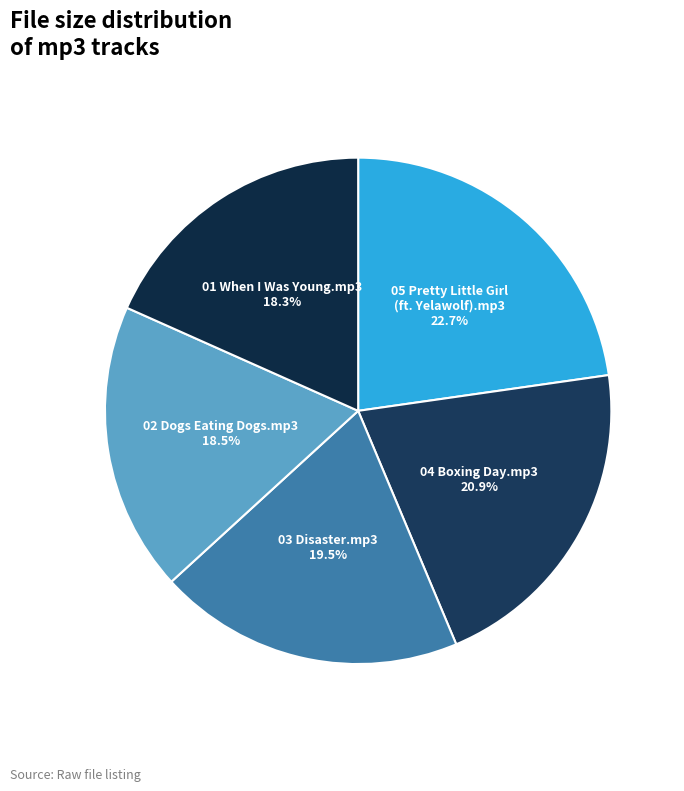

Do 04 Boxing Day.mp3 and 02 Dogs Eating Dogs.mp3 together represent more than half of the pie?

No